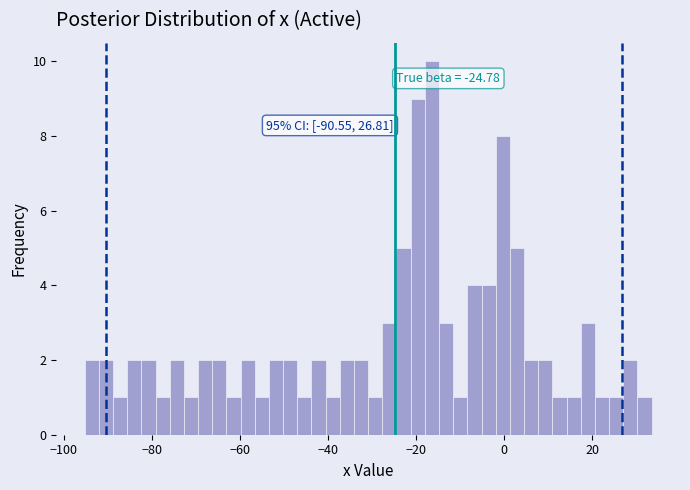

Around what value on the x-axis is the tallest bar? Give the approximate position of its centre, as read against the axis.

-16